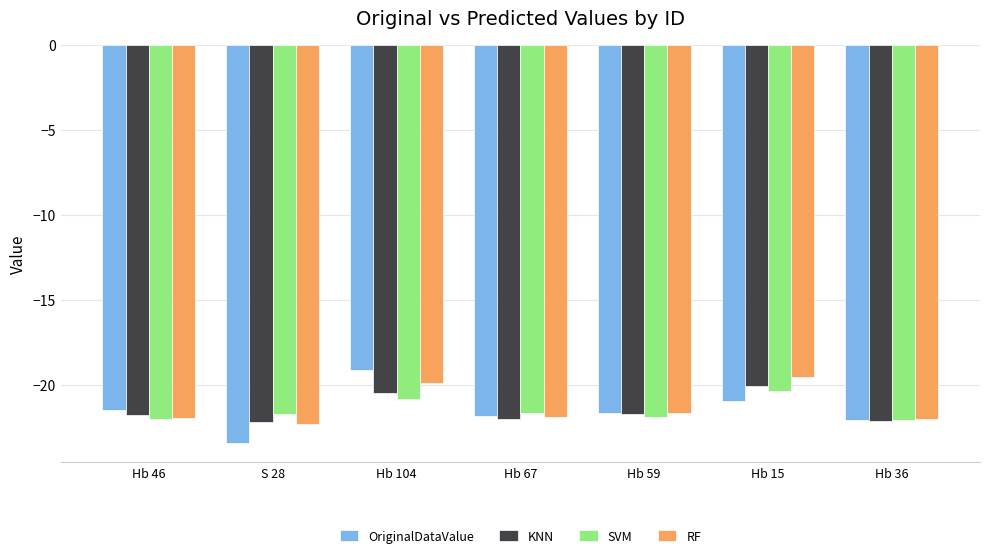

List the series in order of their peak value, highest first.

OriginalDataValue, RF, KNN, SVM